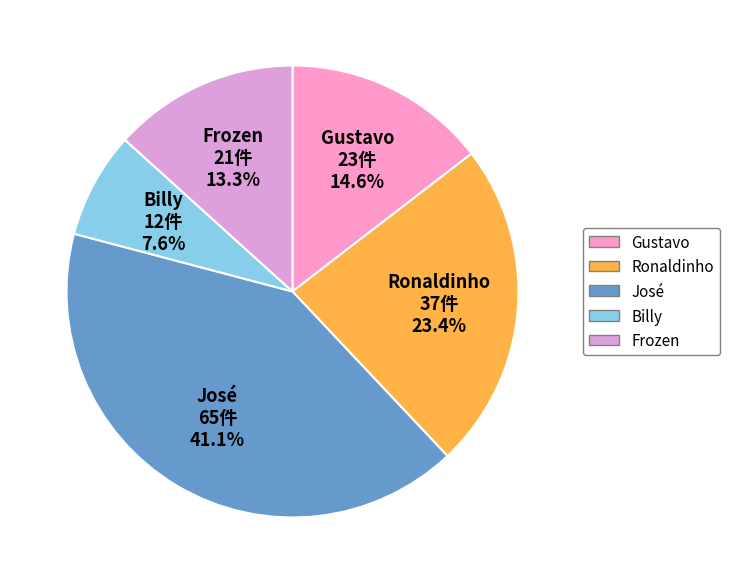

How many segments does this pie chart have?

5